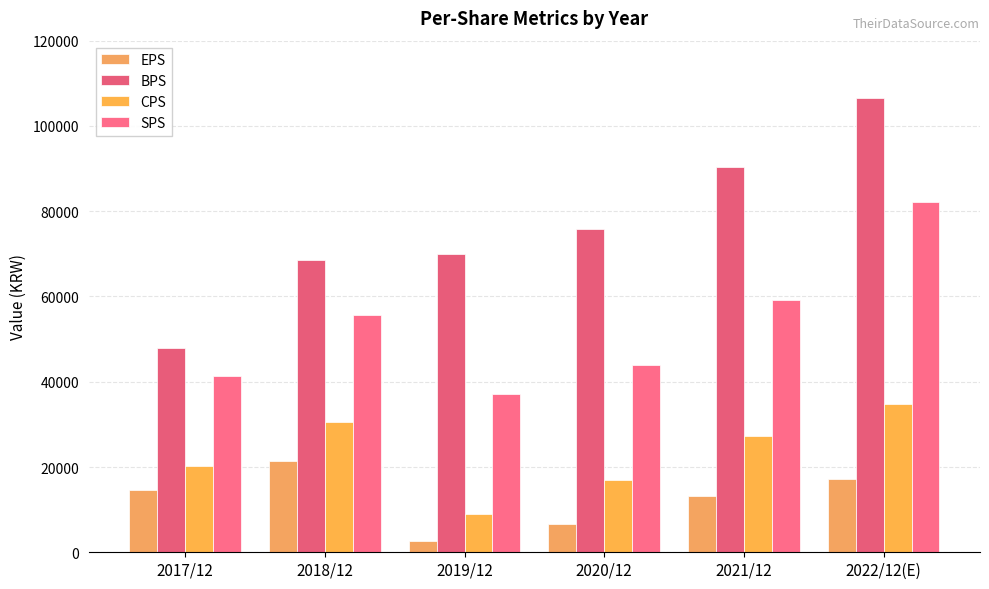

What is the value of the SPS bar at the 3rd from the left?

37075